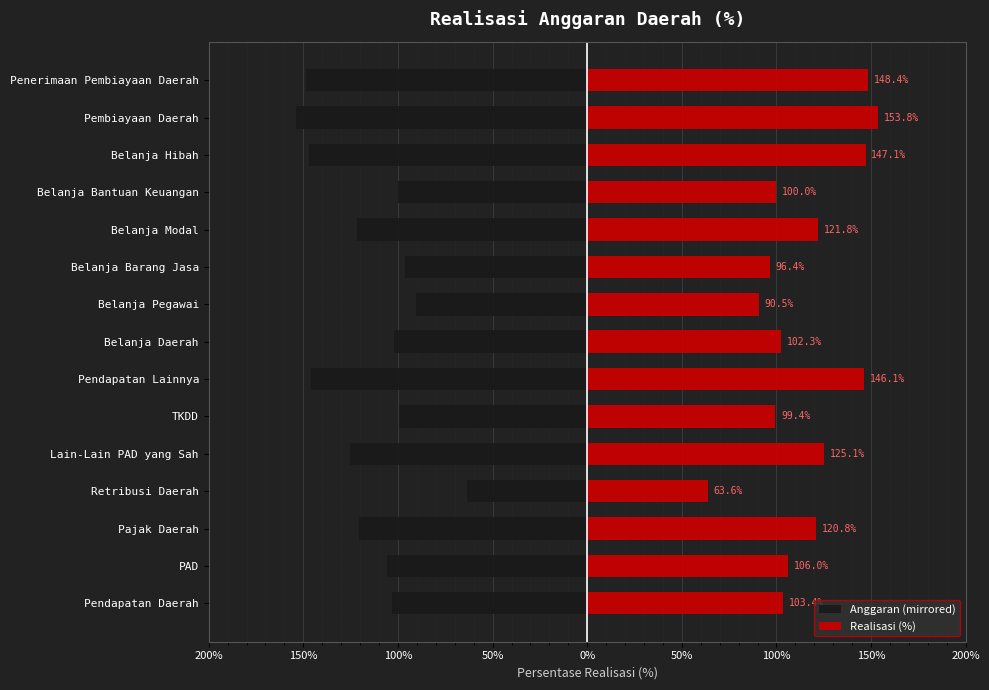

What are all the series names shown in the legend?

Anggaran (mirrored), Realisasi (%)